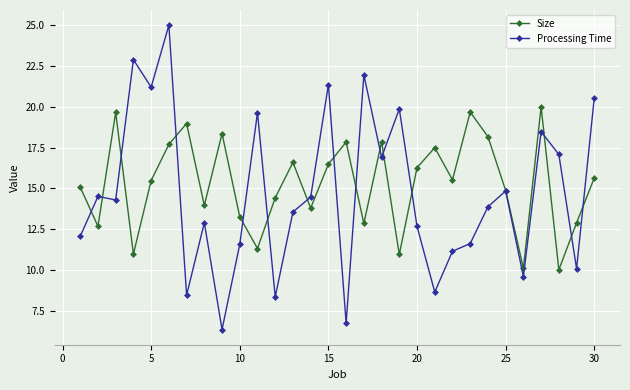

In Size, how many points are higher than both neighbors (excluding endpoints)?

9